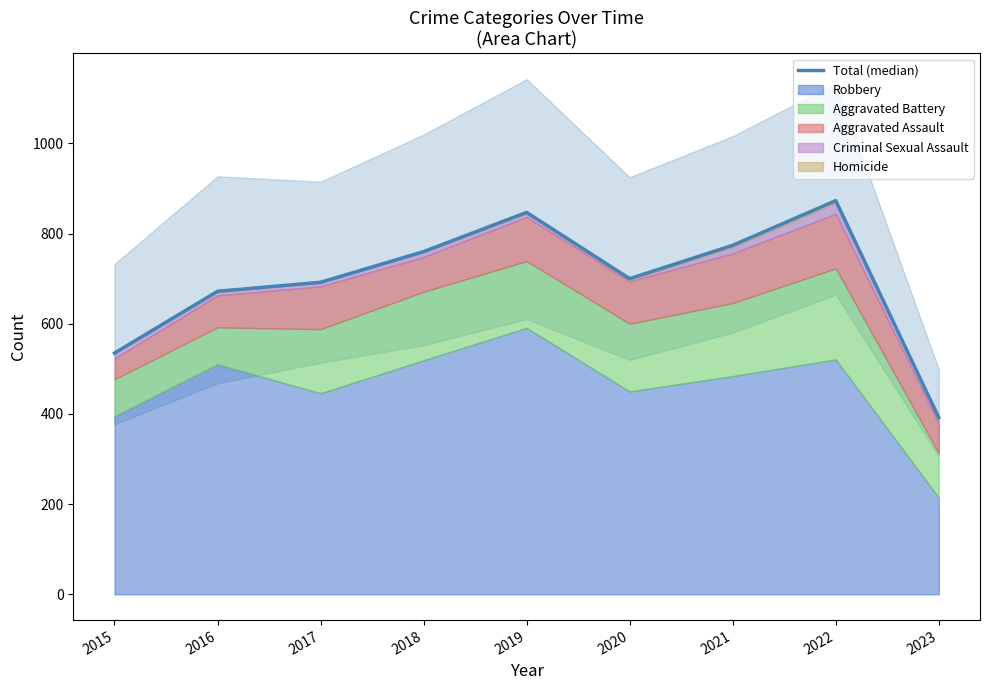

Approximately how many times larger is the value at 2018 compared to 2017?

1.1